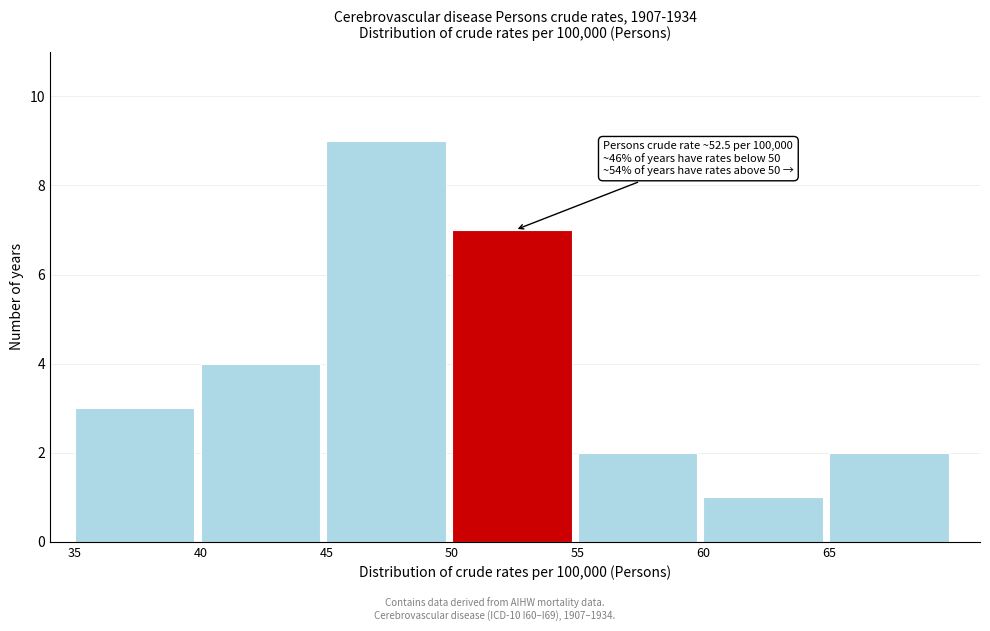

Which range on the x-axis has the tallest bar?

45 to 50